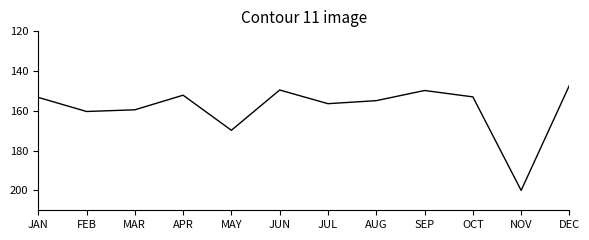

How many interior local valleys (lower than both neighbors) does the data have?

3